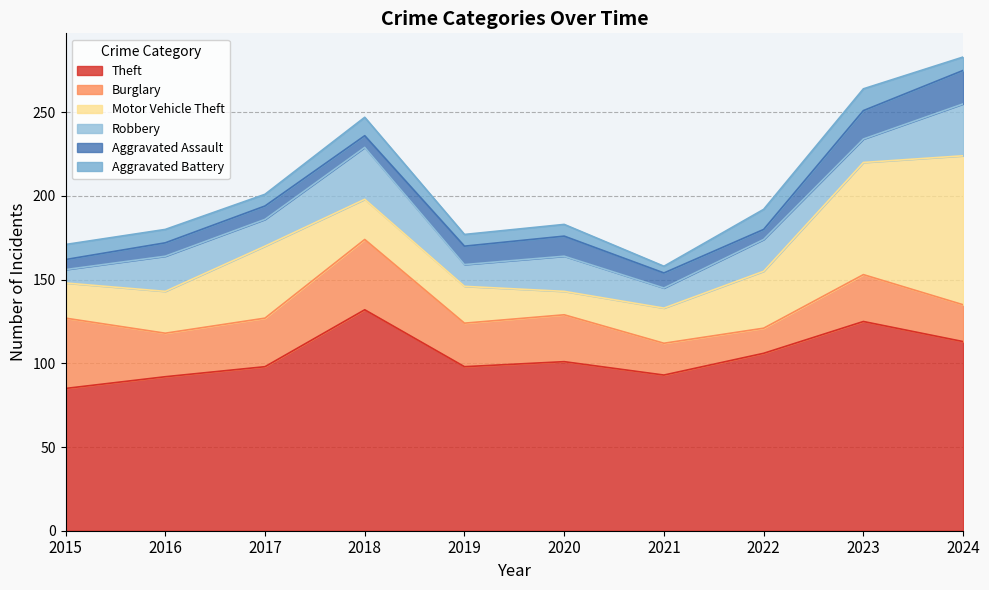

Where is the first local maximum for Robbery?

2016